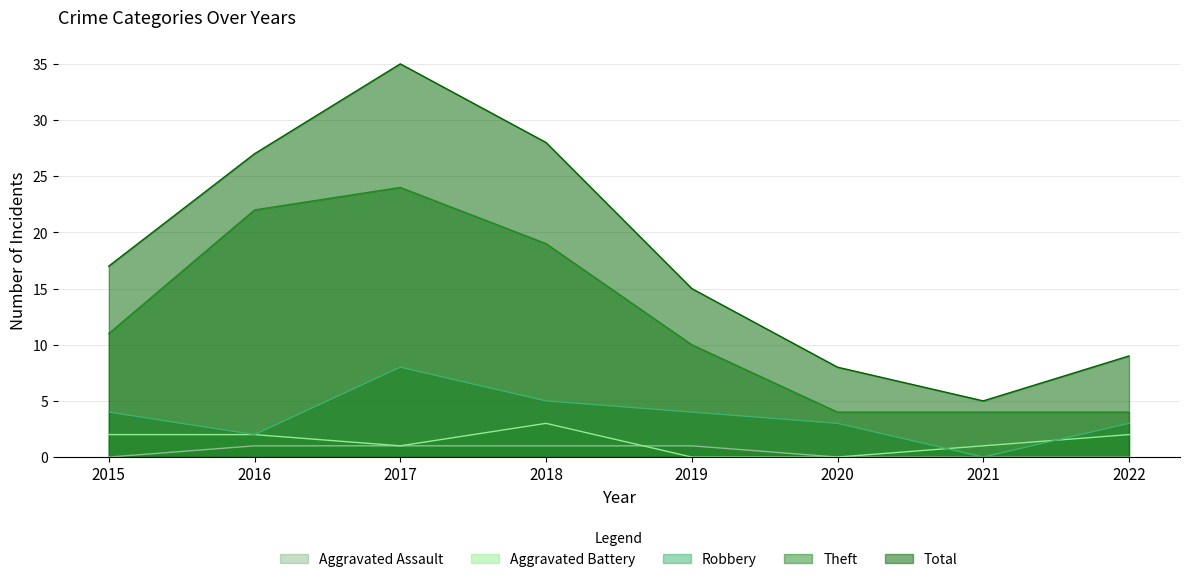

The Aggravated Battery series shows 0 at 2021. True or false?

False